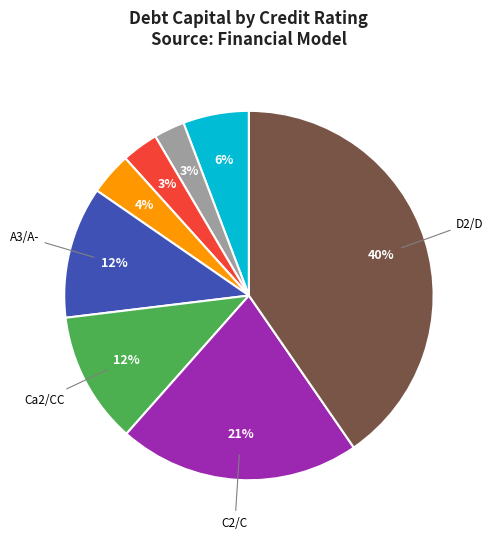

Is there a majority slice in this chart?

No